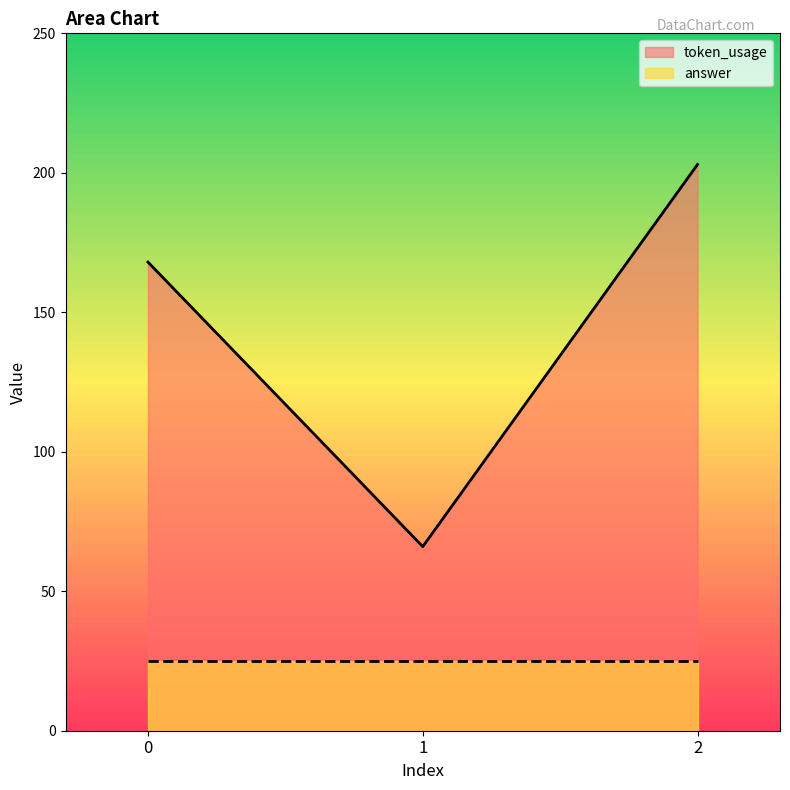

Reading right to left, extract all data points from this chart.

2=203	1=66	0=168